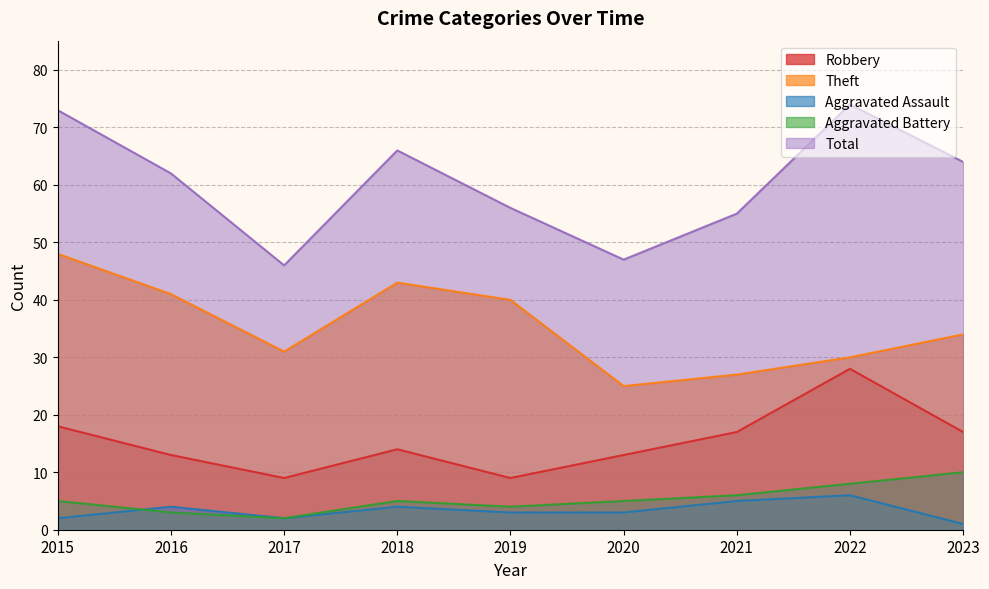

How many data points in Total are less than 62?

4